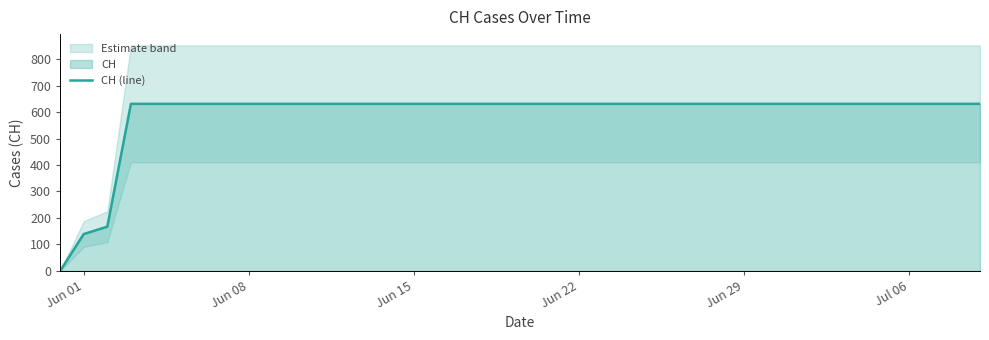

Is it true that the value at 9 is 324?

False